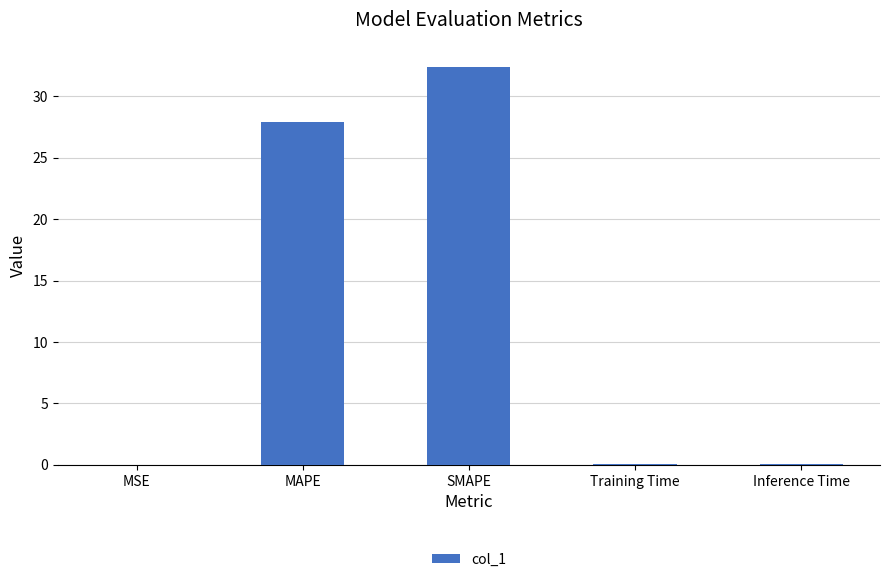

What is the average value?

12.1